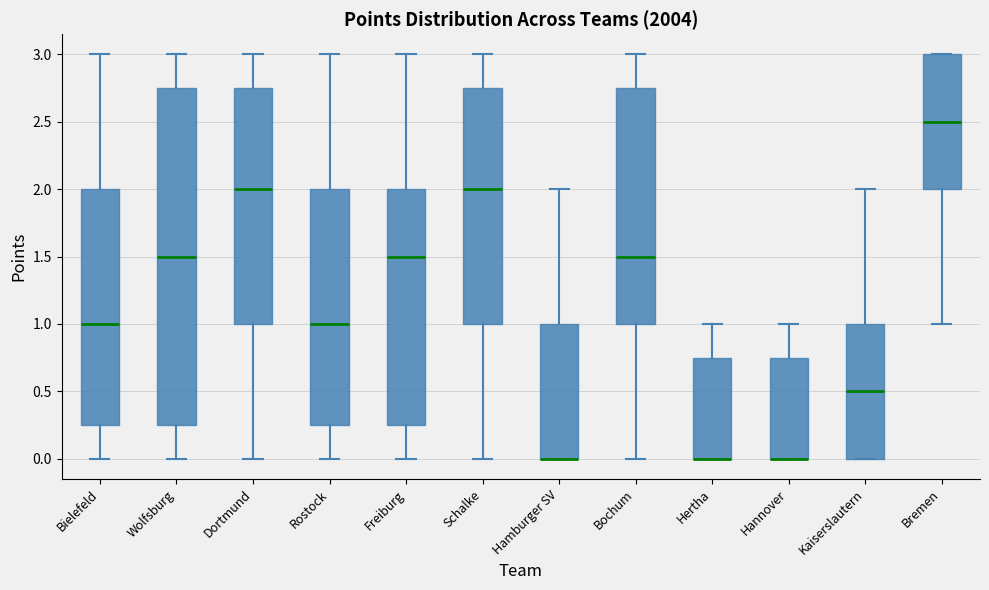

Reading left to right, transcribe this box plot: for each box, give where its median line is, the range the box spans, and where its two whiskers end, as read against the y-axis. The values are not printed on the chart, so give them approximately, as read against the axis.

Bielefeld: median 1.00, box 0.25 to 2.00, whiskers 0.00 to 3.00
Wolfsburg: median 1.50, box 0.25 to 2.75, whiskers 0.00 to 3.00
Dortmund: median 2.00, box 1.00 to 2.75, whiskers 0.00 to 3.00
Rostock: median 1.00, box 0.25 to 2.00, whiskers 0.00 to 3.00
Freiburg: median 1.50, box 0.25 to 2.00, whiskers 0.00 to 3.00
Schalke: median 2.00, box 1.00 to 2.75, whiskers 0.00 to 3.00
Hamburger SV: median 0.00 (drawn on the box's lower edge), box 0.00 to 1.00, whiskers 0.00 to 2.00
Bochum: median 1.50, box 1.00 to 2.75, whiskers 0.00 to 3.00
Hertha: median 0.00 (drawn on the box's lower edge), box 0.00 to 0.75, whiskers 0.00 to 1.00
Hannover: median 0.00 (drawn on the box's lower edge), box 0.00 to 0.75, whiskers 0.00 to 1.00
Kaiserslautern: median 0.50, box 0.00 to 1.00, whiskers 0.00 to 2.00
Bremen: median 2.50, box 2.00 to 3.00, whiskers 1.00 to 3.00